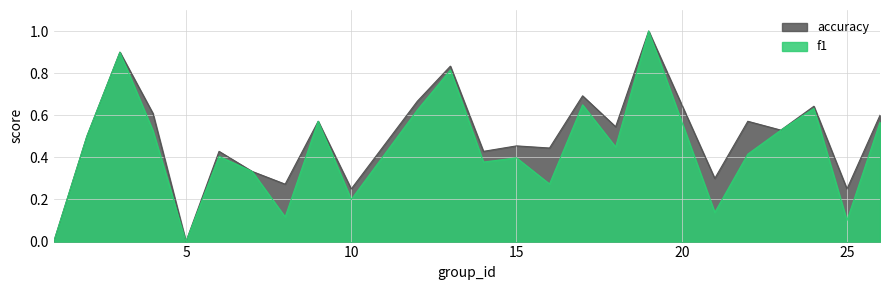

List the series in order of their peak value, highest first.

f1, accuracy